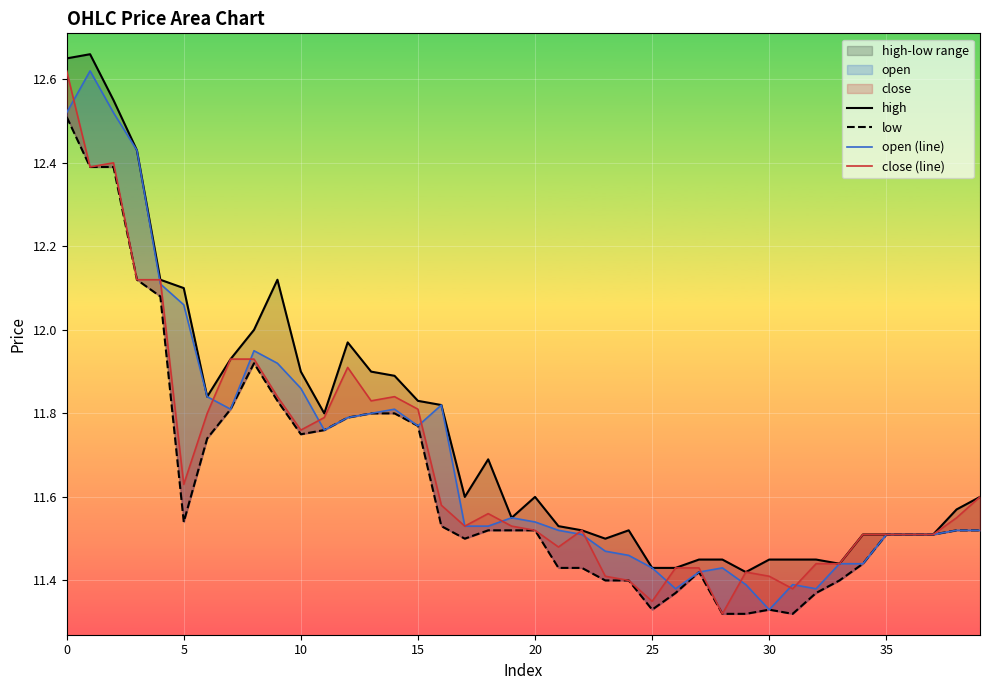

Which series changed the most between 13 and 32?

high